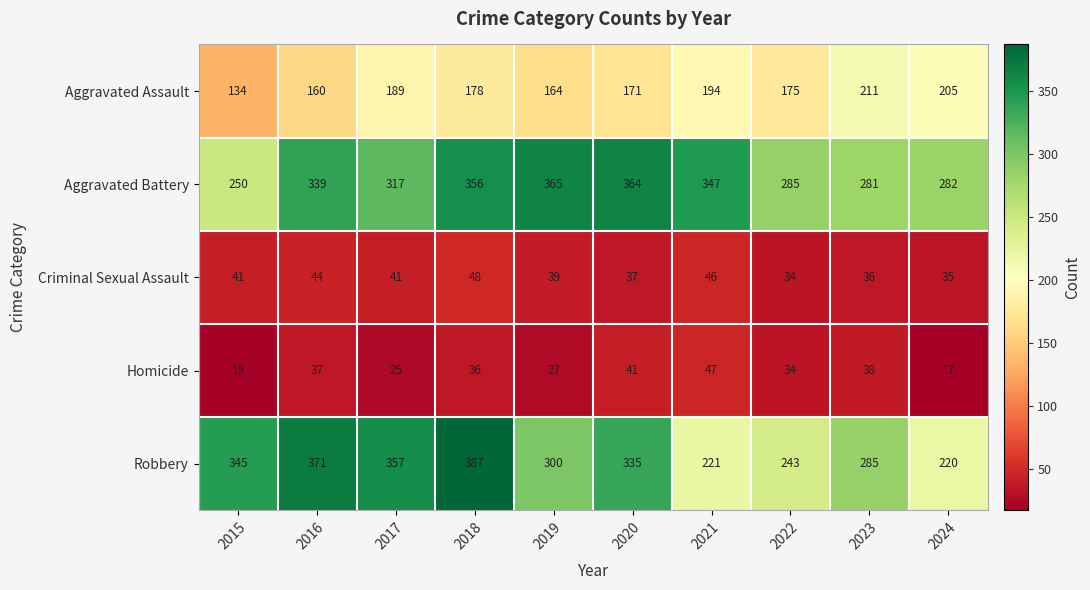

What value does the Criminal Sexual Assault series have at 2020, to the nearest 5?

35